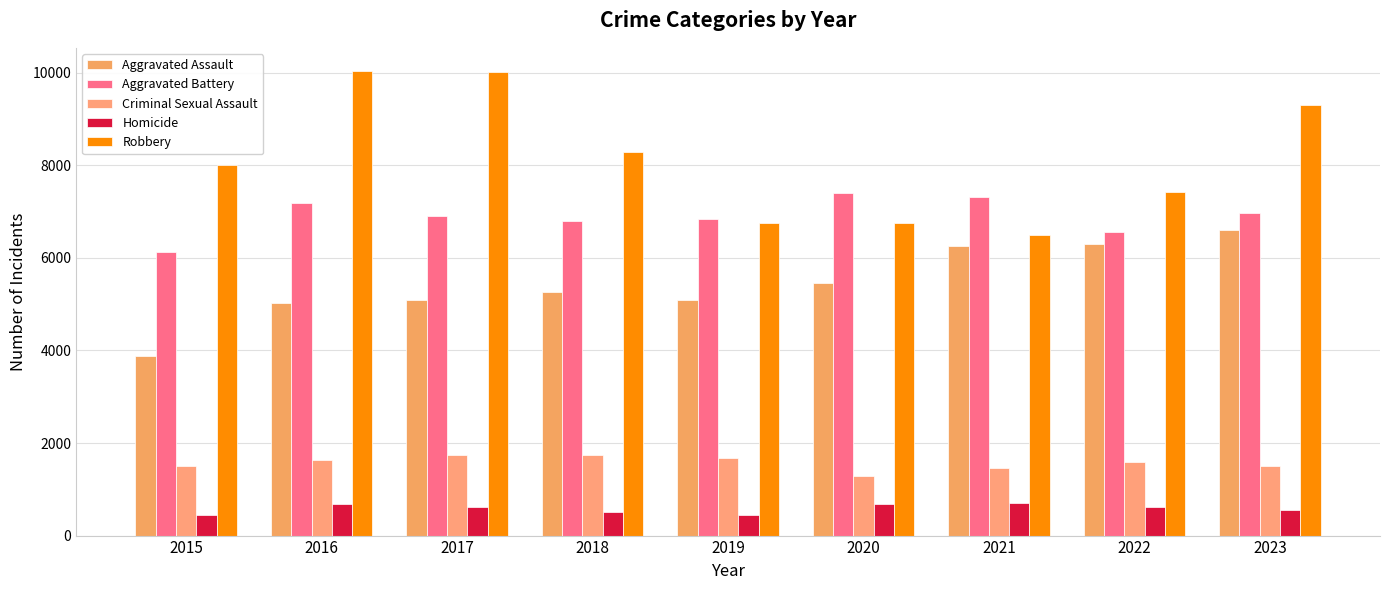

What is the maximum value shown in the chart?

10035